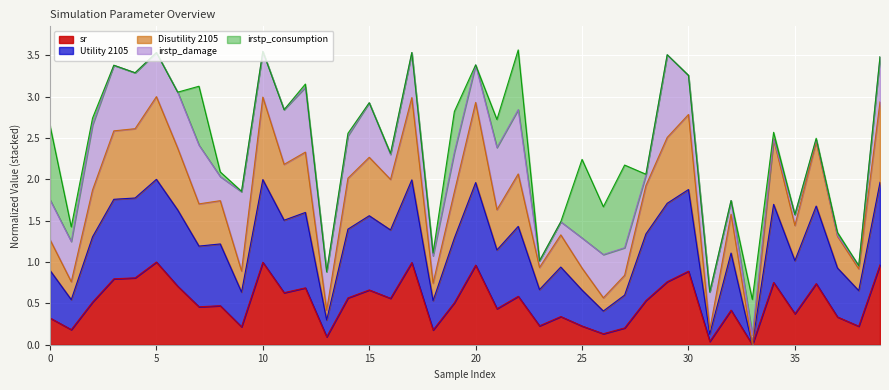

Does the chart display data point markers on the line(s)?

No